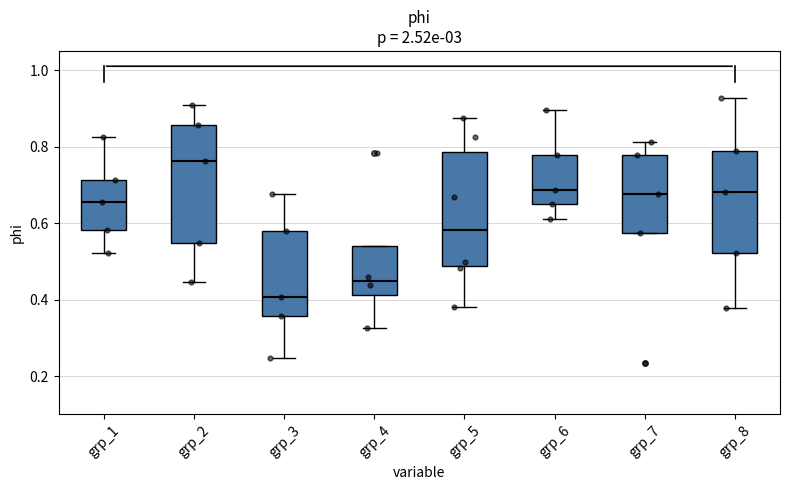

Reading left to right, read every box against the y-axis: the position of its median line, the range the box covers, and the ends of its whiskers. The values are not printed on the chart, so give them approximately, as read against the axis.

grp_1: median 0.66, box 0.58 to 0.72, whiskers 0.52 to 0.82
grp_2: median 0.76, box 0.54 to 0.86, whiskers 0.44 to 0.90
grp_3: median 0.40, box 0.36 to 0.58, whiskers 0.24 to 0.68
grp_4: median 0.44, box 0.42 to 0.54, whiskers 0.32 to 0.54
grp_5: median 0.58, box 0.48 to 0.78, whiskers 0.38 to 0.88
grp_6: median 0.68, box 0.64 to 0.78, whiskers 0.62 to 0.90
grp_7: median 0.68, box 0.58 to 0.78, whiskers 0.58 to 0.82
grp_8: median 0.68, box 0.52 to 0.78, whiskers 0.38 to 0.92